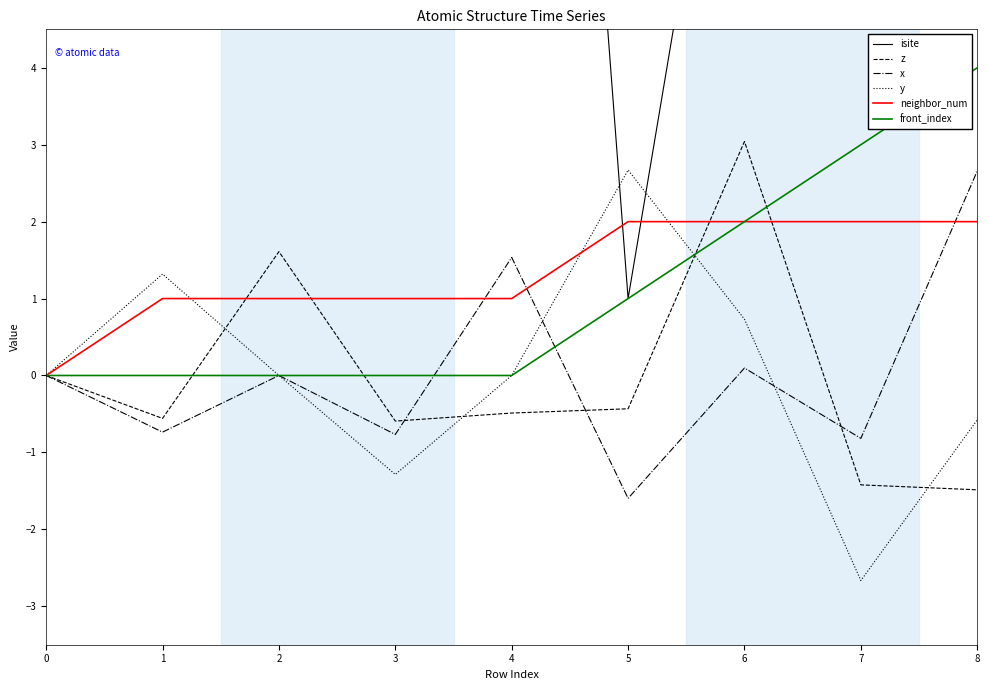

True or false: z and isite cross at least once.

False